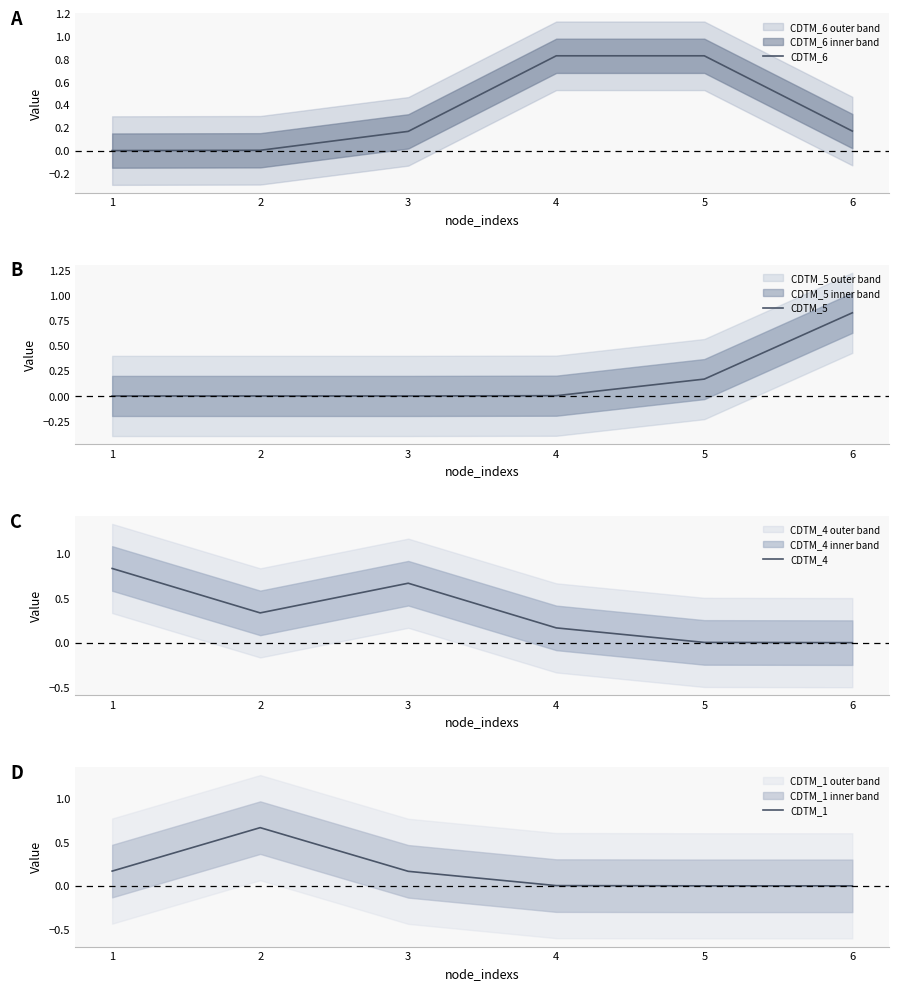

What is the difference between the second highest and second lowest values in the CDTM_6 series?

0.8